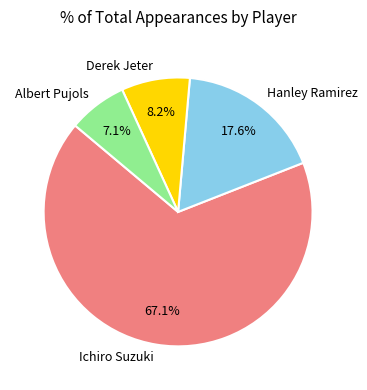

To the nearest percent, what is the difference between the largest and smallest slice percentages?

60%